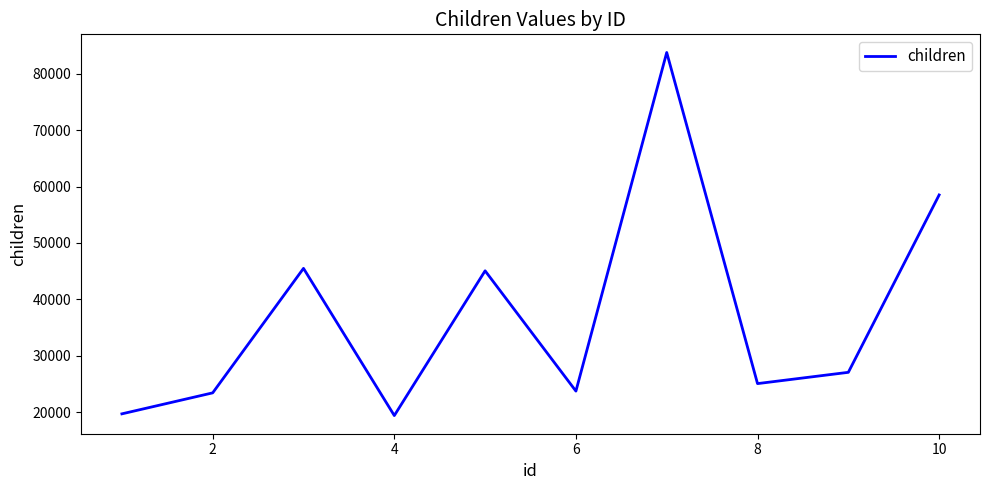

What is the maximum value shown in the chart?

83771